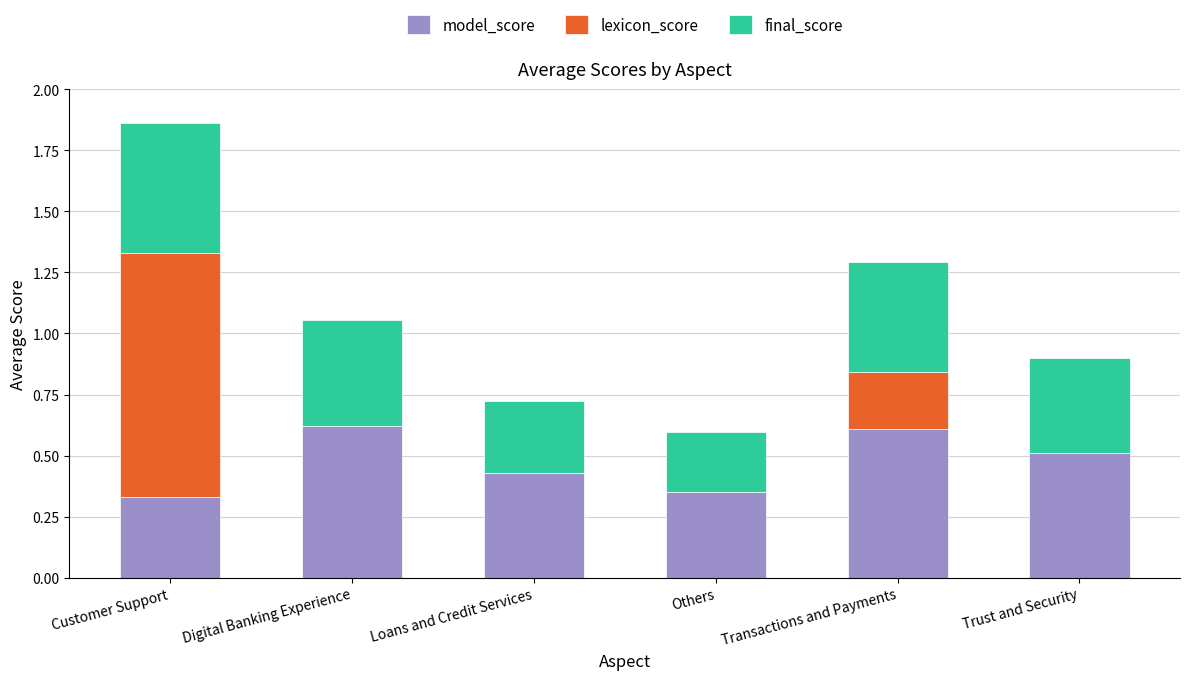

At which category is the sum across all series the highest?

Customer Support